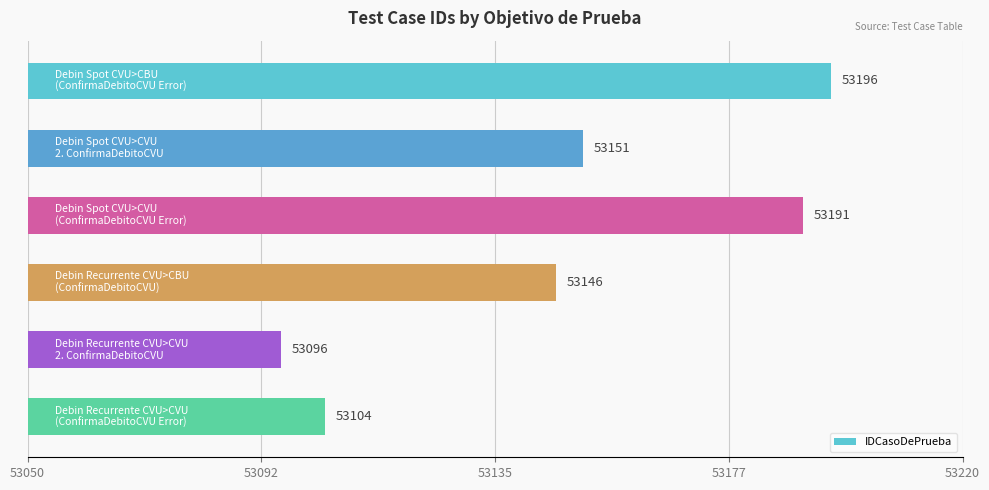

What is the value of the 4th bar from the top?

53146